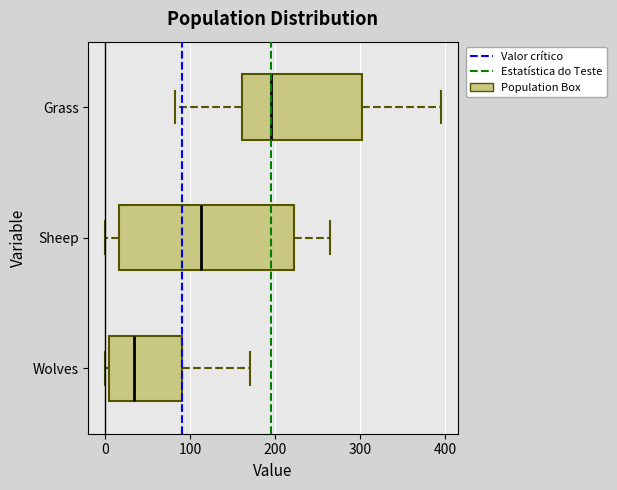

Reading bottom to top, read every box against the x-axis: the position of its median line, the range the box covers, and the ends of its whiskers. The values are not printed on the chart, so give them approximately, as read against the axis.

Wolves: median 30, box 0 to 90, whiskers 0 (just left of the box's left edge) to 170
Sheep: median 110, box 20 to 220, whiskers 0 to 260
Grass: median 200, box 160 to 300, whiskers 80 to 400